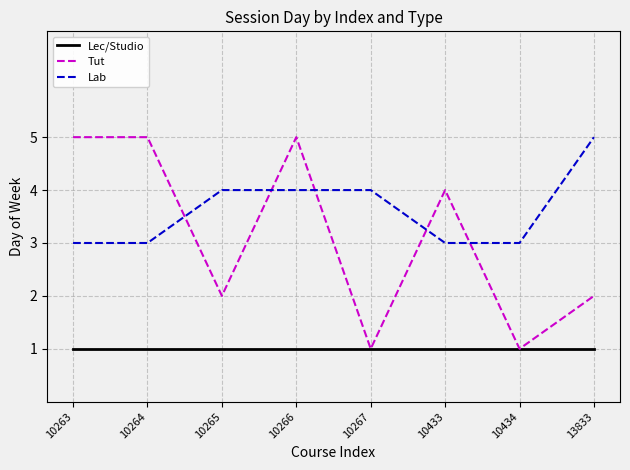

True or false: Lab and Lec/Studio intersect in this chart.

False